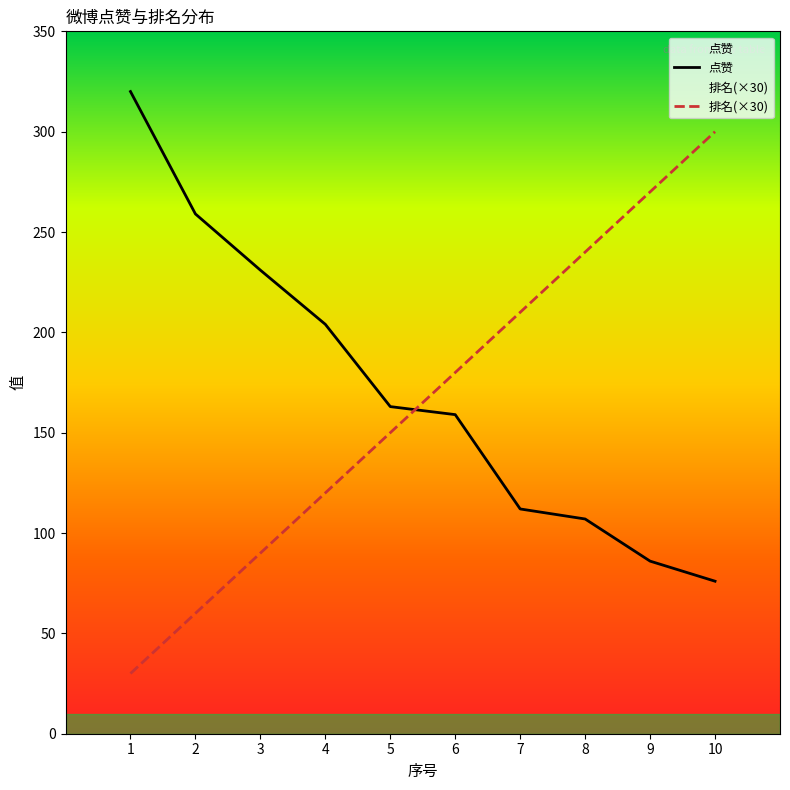

Is it true that 点赞 equals 259 at 2?

True